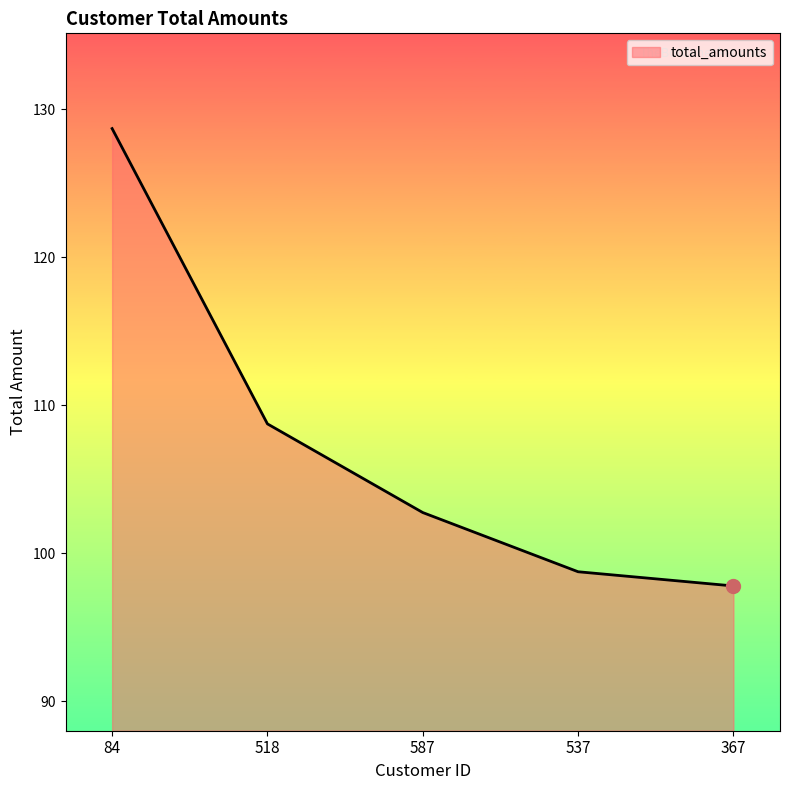

Reading right to left, what are all the values shown in this chart?

367=97.8	537=98.8	587=102.8	518=108.8	84=128.7